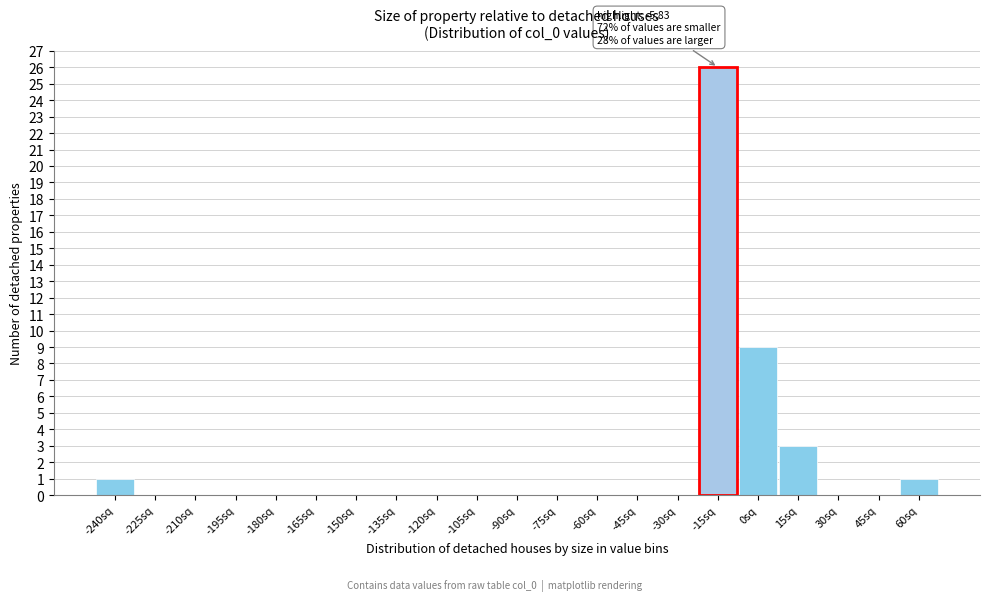

Reading right to left, what are all the values shown in this chart?

60sq=1	45sq=0	30sq=0	15sq=3	0sq=9	-15sq=26	-30sq=0	-45sq=0	-60sq=0	-75sq=0	-90sq=0	-105sq=0	-120sq=0	-135sq=0	-150sq=0	-165sq=0	-180sq=0	-195sq=0	-210sq=0	-225sq=0	-240sq=1